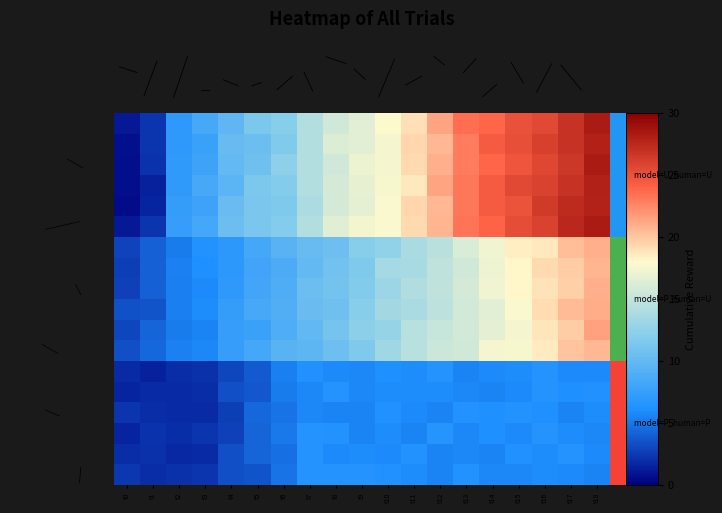

Reading left to right, extract all data points from this chart.

row_0: t0=1.2	t1=2.2	t2=6.9	t3=8.4	t4=9.8	t5=11.5	t6=12.0	t7=14.2	t8=15.6	t9=16.6	t10=17.9	t11=19.1	t12=21.4	t13=23.5	t14=23.8	t15=25.0	t16=25.5	t17=26.9	t18=28.3
row_1: t0=0.7	t1=2.3	t2=7.0	t3=7.6	t4=10.2	t5=10.5	t6=11.6	t7=14.2	t8=16.3	t9=16.5	t10=17.6	t11=19.4	t12=20.6	t13=22.9	t14=24.4	t15=25.1	t16=26.1	t17=26.9	t18=27.9
row_2: t0=0.6	t1=2.2	t2=7.1	t3=7.9	t4=10.0	t5=10.8	t6=12.4	t7=14.3	t8=15.7	t9=17.1	t10=17.5	t11=19.3	t12=20.9	t13=23.0	t14=23.8	t15=24.8	t16=25.6	t17=26.6	t18=28.3
row_3: t0=0.6	t1=1.5	t2=7.1	t3=8.4	t4=9.6	t5=11.4	t6=11.9	t7=14.3	t8=15.9	t9=16.9	t10=17.7	t11=18.7	t12=21.4	t13=23.1	t14=24.4	t15=25.4	t16=26.0	t17=26.9	t18=27.9
row_4: t0=0.6	t1=1.6	t2=7.3	t3=7.9	t4=10.3	t5=11.3	t6=11.6	t7=13.8	t8=15.8	t9=16.7	t10=17.7	t11=19.4	t12=20.5	t13=23.1	t14=24.5	t15=24.9	t16=26.4	t17=27.3	t18=27.8
row_5: t0=1.1	t1=2.3	t2=7.4	t3=8.3	t4=10.5	t5=11.3	t6=11.8	t7=14.2	t8=16.4	t9=17.5	t10=17.8	t11=19.2	t12=20.7	t13=23.3	t14=24.0	t15=25.2	t16=26.0	t17=27.4	t18=28.3
row_6: t0=2.9	t1=4.0	t2=5.2	t3=6.3	t4=6.9	t5=8.2	t6=9.4	t7=10.2	t8=10.6	t9=12.0	t10=12.6	t11=13.8	t12=14.5	t13=16.1	t14=17.3	t15=18.5	t16=18.7	t17=20.3	t18=21.0
row_7: t0=2.6	t1=4.0	t2=5.5	t3=6.1	t4=6.8	t5=8.1	t6=8.8	t7=10.0	t8=10.8	t9=11.6	t10=13.5	t11=13.6	t12=14.8	t13=15.6	t14=17.2	t15=18.1	t16=19.3	t17=19.8	t18=20.7
row_8: t0=2.8	t1=4.0	t2=5.3	t3=5.8	t4=6.9	t5=8.2	t6=8.9	t7=10.5	t8=10.9	t9=11.7	t10=13.0	t11=14.1	t12=14.9	t13=15.9	t14=17.3	t15=18.2	t16=18.9	t17=19.6	t18=21.0
row_9: t0=3.5	t1=3.6	t2=5.4	t3=6.0	t4=7.3	t5=8.3	t6=9.0	t7=10.4	t8=10.7	t9=12.0	t10=13.4	t11=13.8	t12=14.7	t13=15.8	t14=16.6	t15=17.8	t16=19.1	t17=20.4	t18=21.0
row_10: t0=3.0	t1=4.2	t2=5.2	t3=5.6	t4=7.5	t5=7.7	t6=8.8	t7=10.0	t8=11.0	t9=12.2	t10=12.7	t11=14.5	t12=15.2	t13=15.8	t14=16.8	t15=17.5	t16=18.8	t17=19.8	t18=21.5
row_11: t0=3.3	t1=4.4	t2=5.5	t3=5.7	t4=7.4	t5=8.3	t6=9.4	t7=9.7	t8=10.6	t9=11.6	t10=13.3	t11=14.5	t12=15.4	t13=15.6	t14=17.5	t15=17.7	t16=18.6	t17=20.1	t18=20.5
row_12: t0=1.8	t1=1.5	t2=2.0	t3=2.0	t4=2.9	t5=3.9	t6=5.3	t7=6.2	t8=5.8	t9=5.7	t10=6.0	t11=5.9	t12=6.3	t13=5.5	t14=5.8	t15=5.9	t16=6.4	t17=5.8	t18=5.8
row_13: t0=1.6	t1=1.8	t2=1.8	t3=1.9	t4=3.3	t5=3.7	t6=5.2	t7=5.7	t8=6.4	t9=5.7	t10=5.9	t11=5.9	t12=5.9	t13=5.7	t14=5.6	t15=5.8	t16=6.4	t17=6.0	t18=6.1
row_14: t0=2.3	t1=1.9	t2=1.8	t3=1.9	t4=2.6	t5=4.4	t6=4.9	t7=5.7	t8=5.6	t9=5.5	t10=6.2	t11=5.8	t12=5.6	t13=6.3	t14=6.1	t15=6.3	t16=6.1	t17=5.6	t18=5.9
row_15: t0=1.5	t1=2.1	t2=1.9	t3=2.3	t4=2.8	t5=4.3	t6=5.0	t7=6.3	t8=6.3	t9=5.6	t10=5.9	t11=5.5	t12=6.5	t13=5.6	t14=6.1	t15=5.8	t16=6.4	t17=5.9	t18=5.7
row_16: t0=1.9	t1=2.1	t2=1.7	t3=1.8	t4=3.3	t5=4.3	t6=4.7	t7=6.4	t8=5.8	t9=5.9	t10=5.8	t11=6.3	t12=5.6	t13=5.7	t14=5.6	t15=6.2	t16=5.9	t17=6.4	t18=5.8
row_17: t0=2.4	t1=1.9	t2=2.1	t3=2.2	t4=3.3	t5=3.6	t6=4.8	t7=6.4	t8=6.4	t9=6.4	t10=6.1	t11=6.0	t12=5.6	t13=6.3	t14=5.7	t15=5.7	t16=6.0	t17=5.8	t18=5.6